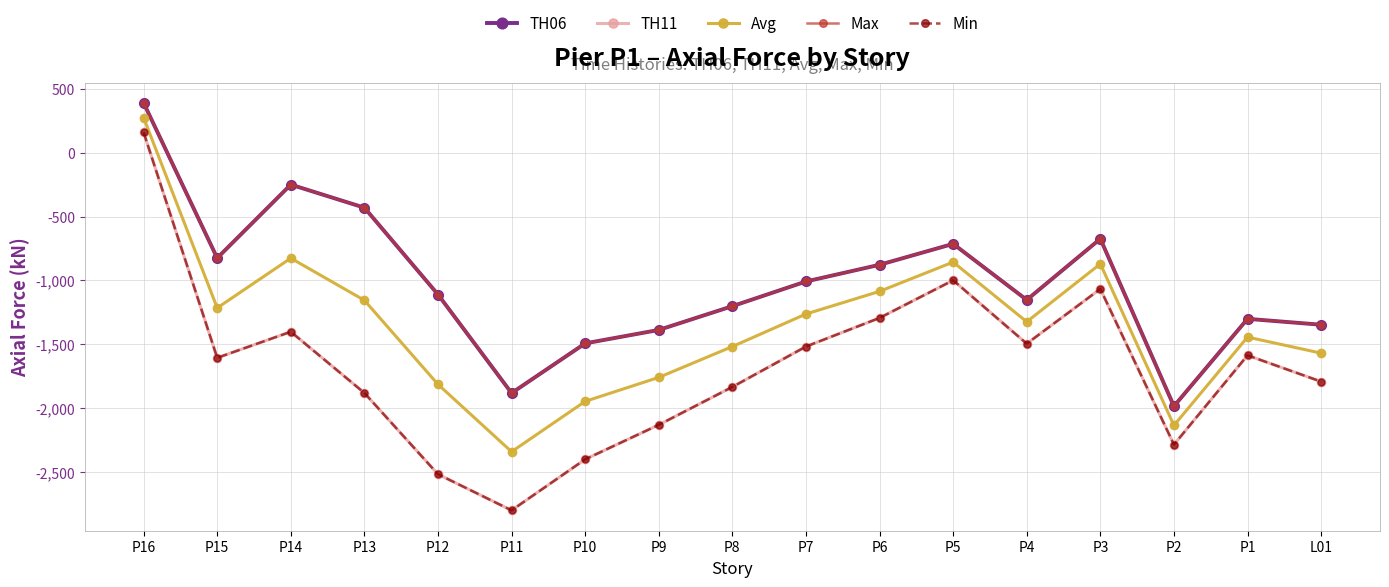

Reading left to right, transcribe all the data shown in this chart.

TH06: P16=391.2	P15=-824.6	P14=-249.2	P13=-429.9	P12=-1110.4	P11=-1882.8	P10=-1493.2	P9=-1388.0	P8=-1201.7	P7=-1008.3	P6=-877.4	P5=-713.5	P4=-1152.7	P3=-673.8	P2=-1985.6	P1=-1301.0	L01=-1347.1
TH11: P16=160.4	P15=-1606.4	P14=-1402.3	P13=-1881.8	P12=-2518.7	P11=-2801.7	P10=-2401.8	P9=-2131.8	P8=-1834.7	P7=-1518.2	P6=-1293.9	P5=-998.9	P4=-1495.5	P3=-1066.9	P2=-2286.4	P1=-1587.2	L01=-1792.8
Avg: P16=275.8	P15=-1215.5	P14=-825.7	P13=-1155.8	P12=-1814.5	P11=-2342.2	P10=-1947.5	P9=-1759.9	P8=-1518.2	P7=-1263.3	P6=-1085.6	P5=-856.2	P4=-1324.1	P3=-870.4	P2=-2136.0	P1=-1444.1	L01=-1569.9
Max: P16=391.2	P15=-824.6	P14=-249.2	P13=-429.9	P12=-1110.4	P11=-1882.8	P10=-1493.2	P9=-1388.0	P8=-1201.7	P7=-1008.3	P6=-877.4	P5=-713.5	P4=-1152.7	P3=-673.8	P2=-1985.6	P1=-1301.0	L01=-1347.1
Min: P16=160.4	P15=-1606.4	P14=-1402.3	P13=-1881.8	P12=-2518.7	P11=-2801.7	P10=-2401.8	P9=-2131.8	P8=-1834.7	P7=-1518.2	P6=-1293.9	P5=-998.9	P4=-1495.5	P3=-1066.9	P2=-2286.4	P1=-1587.2	L01=-1792.8